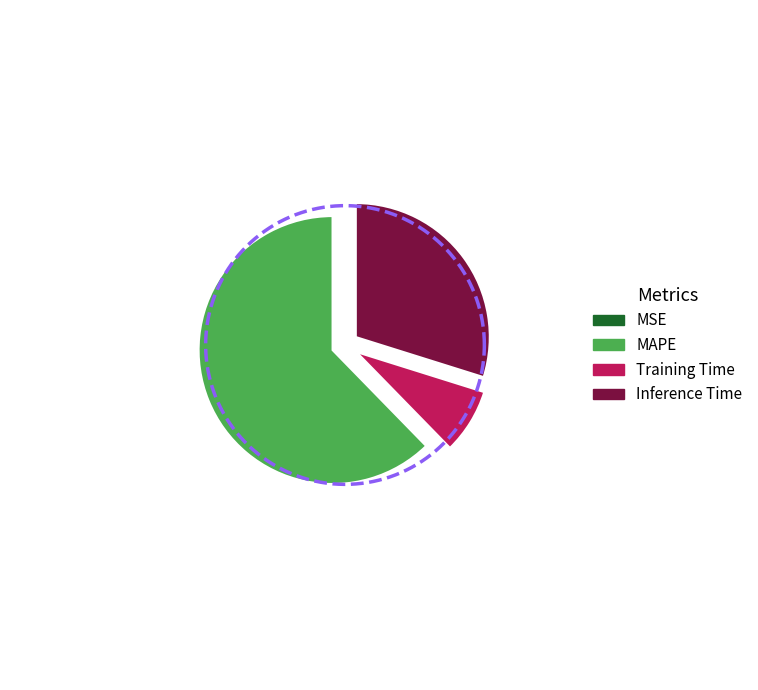

True or false: SMAPE accounts for 10% of the total.

False